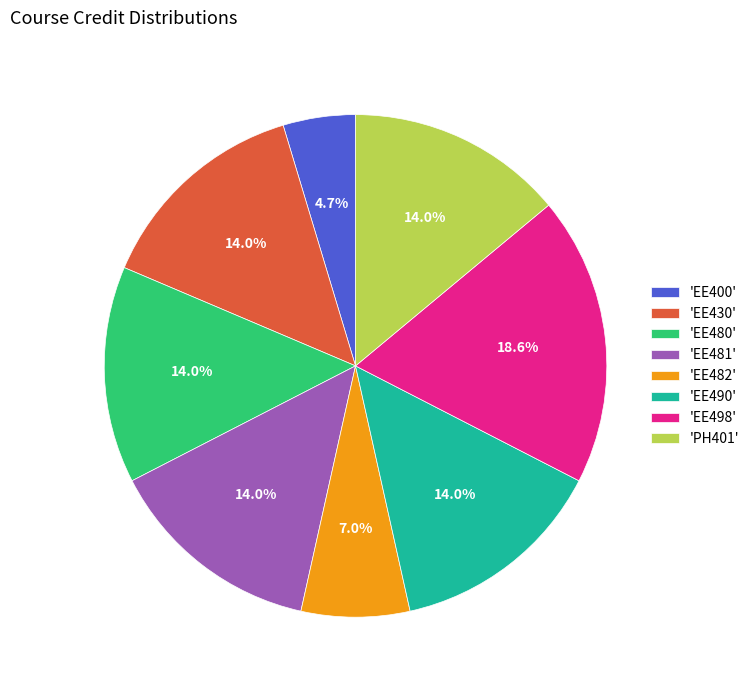

What is the smallest slice in the pie chart?

'EE400'